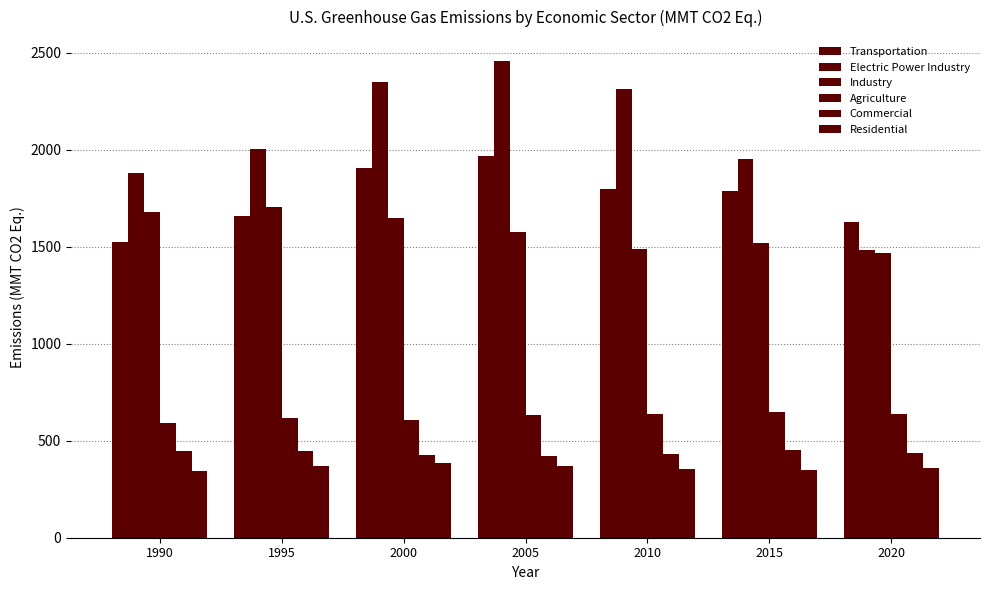

At which label does Transportation reach its peak?

2005